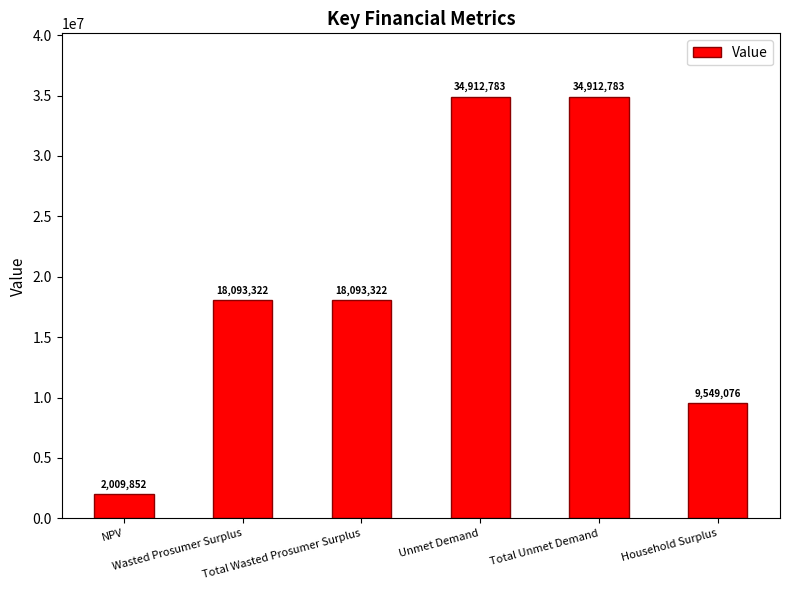

What is the smallest value displayed?

2009852.4